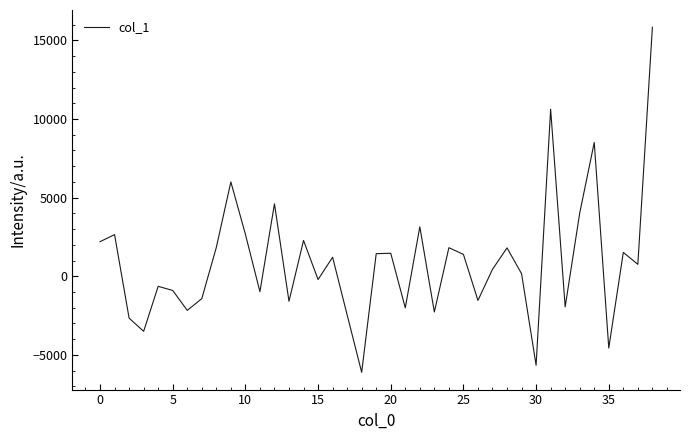

Does the chart have visible grid lines?

No